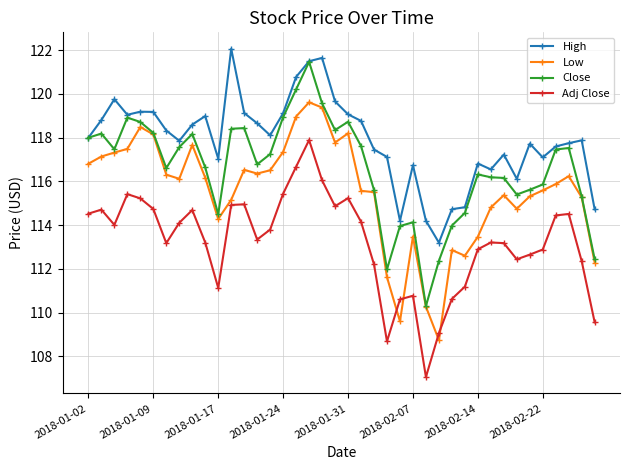

What is the maximum value for Low?

119.6